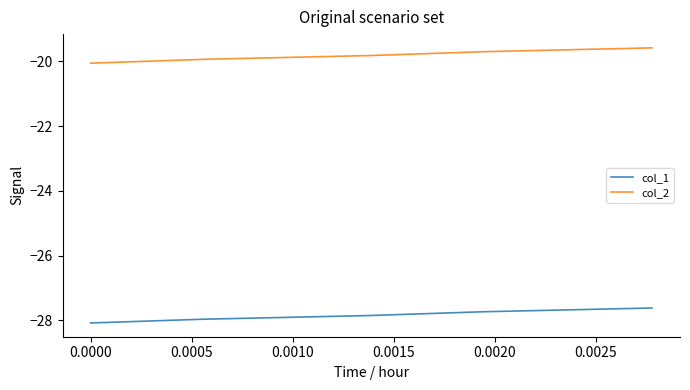

What is the minimum value shown in the chart?

-28.1